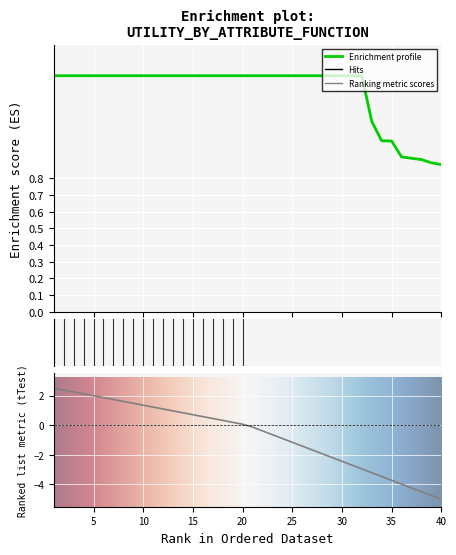

Reading left to right, transcribe all the data shown in this chart.

1.4	1.4	1.4	1.4	1.4	1.4	1.4	1.4	1.4	1.4	1.4	1.4	1.4	1.4	1.4	1.4	1.4	1.4	1.4	1.4	1.4	1.4	1.4	1.4	1.4	1.4	1.4	1.4	1.4	1.4	1.4	1.4	1.1	1.0	1.0	0.9	0.9	0.9	0.9	0.9